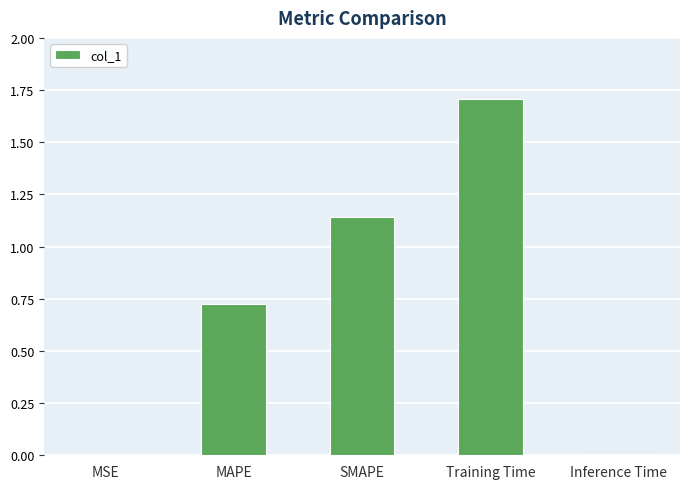

What is the sum of all values?

3.6